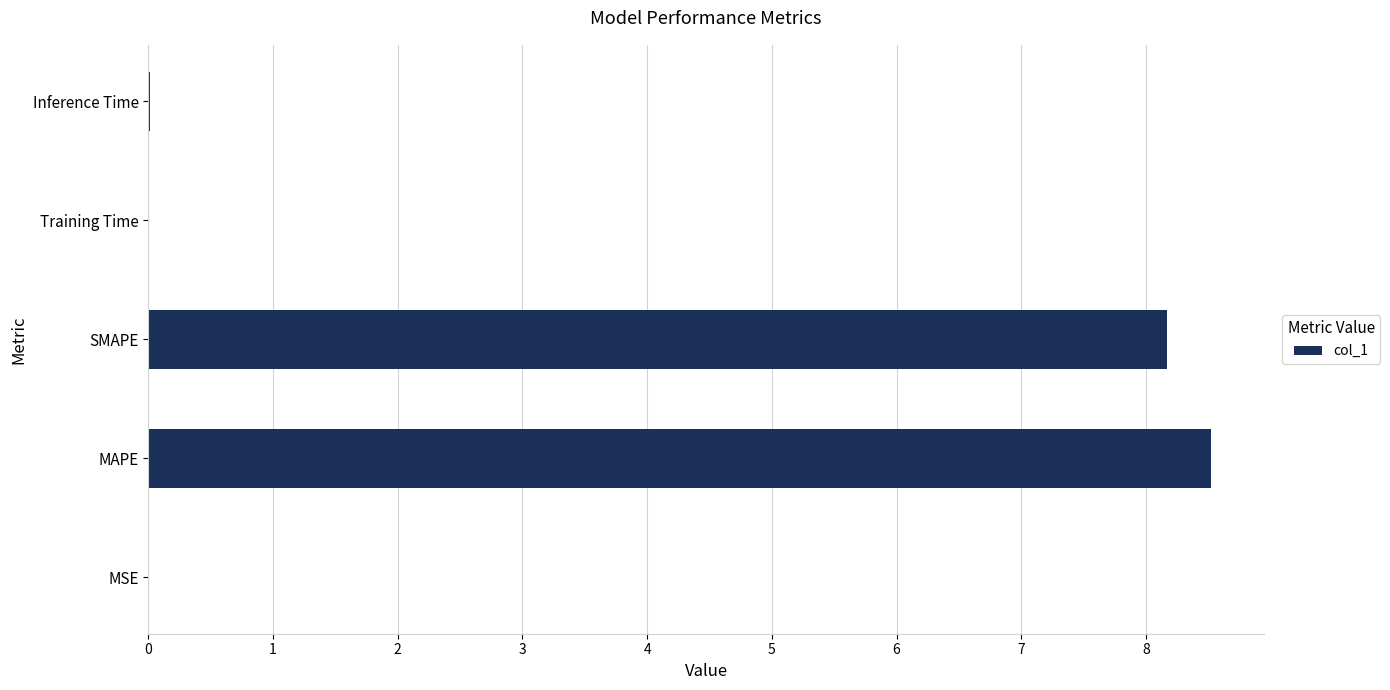

The chart shows a value of 14.0 at SMAPE. True or false?

False